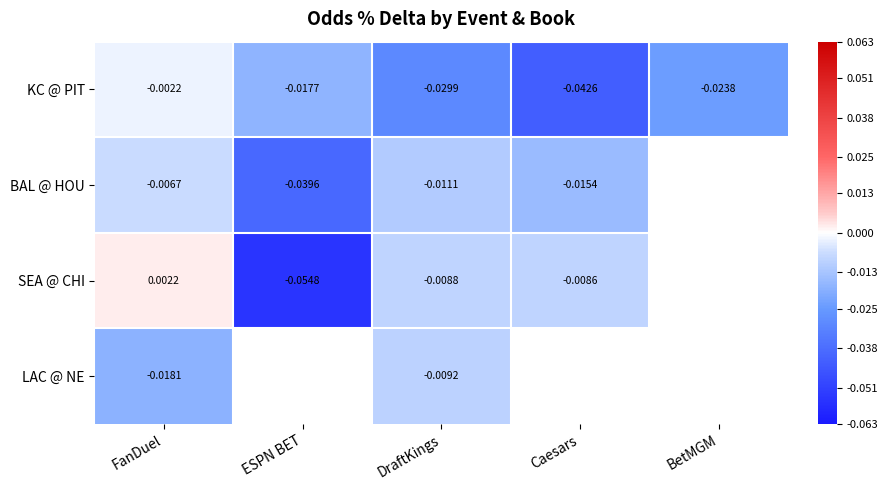

Which has a higher value, Caesars or FanDuel?

FanDuel